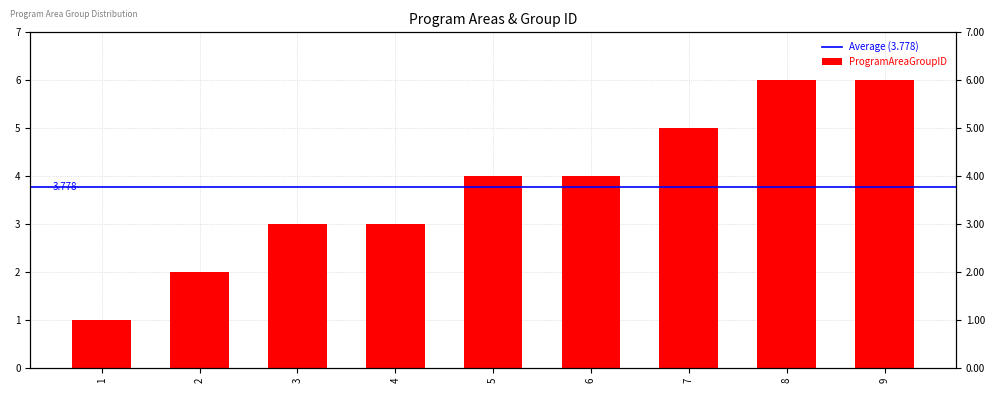

Reading right to left, list all the values displayed in this chart.

6	6	5	4	4	3	3	2	1